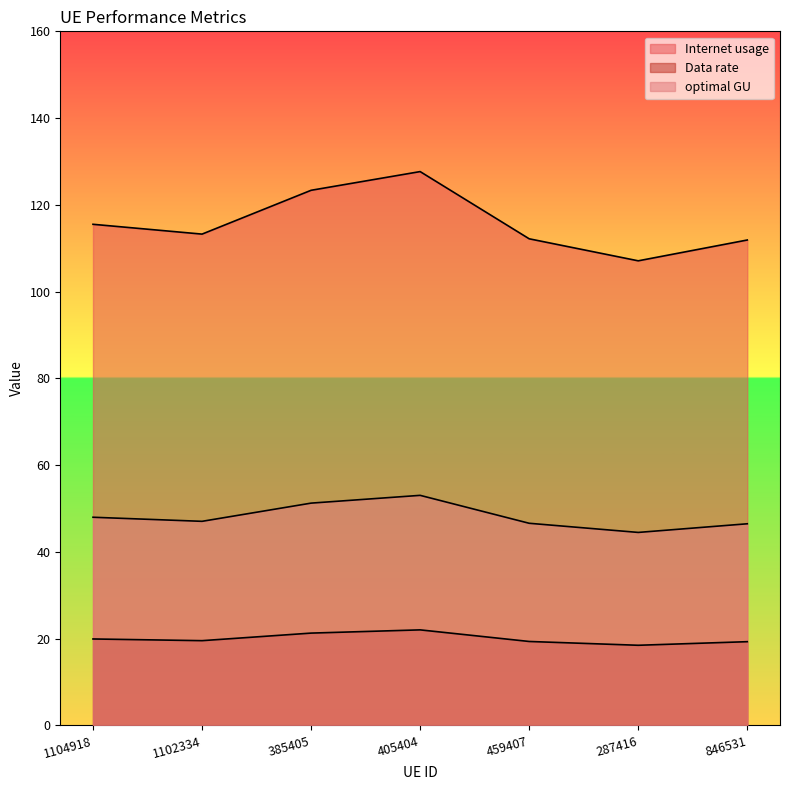

At which category does Internet usage reach its first local valley?

1102334